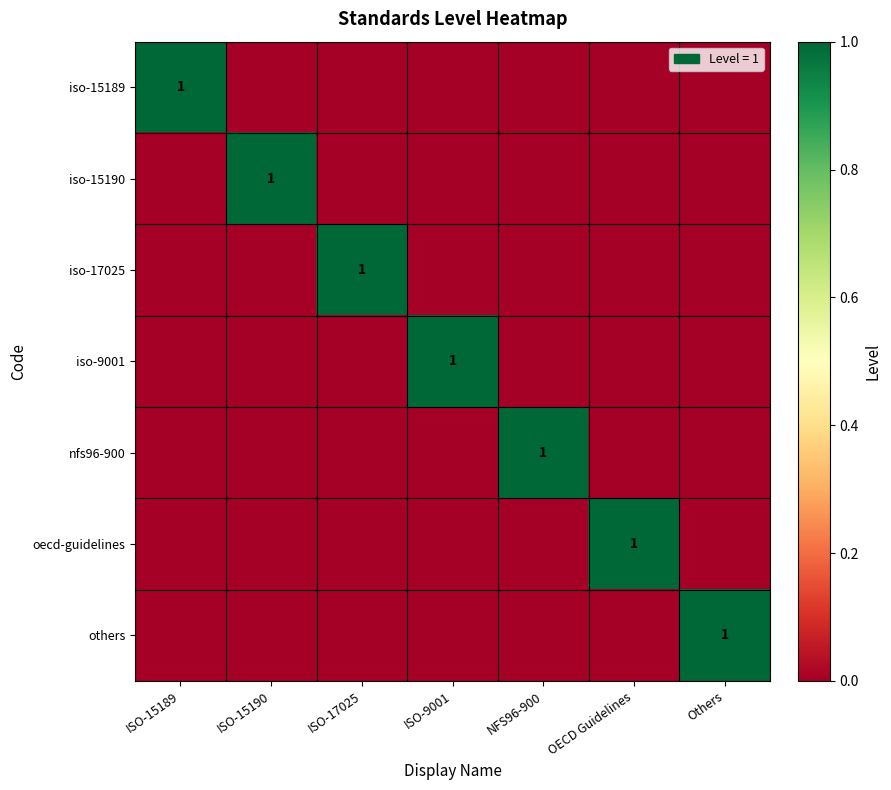

Which category has the highest value in the nfs96-900 series?

NFS96-900